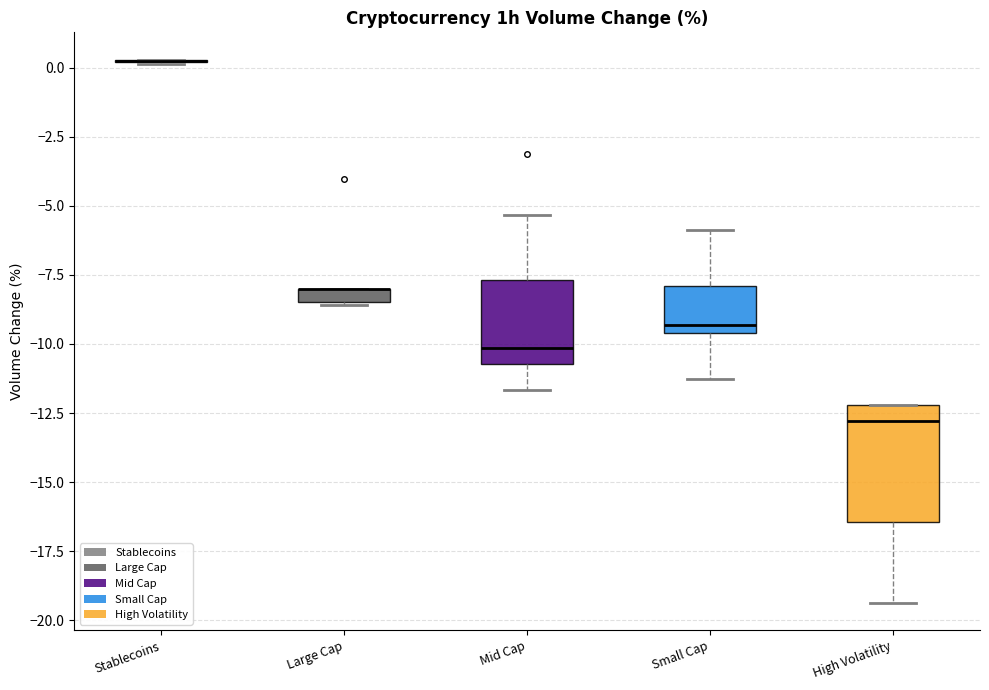

Where is the lower edge of the box for Small Cap on the y-axis? The values are not printed on the chart, so give them approximately, as read against the axis.

-9.5